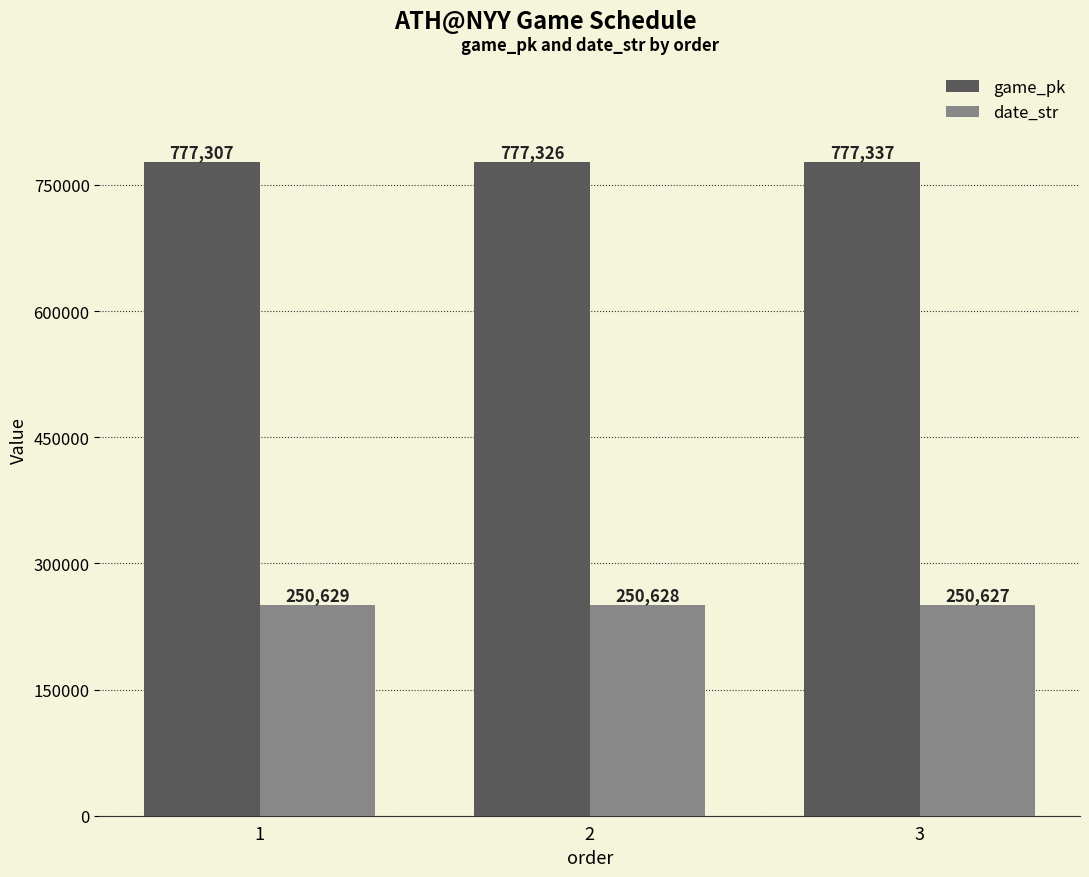

What is the value of the date_str bar at the 3rd from the left?

250627